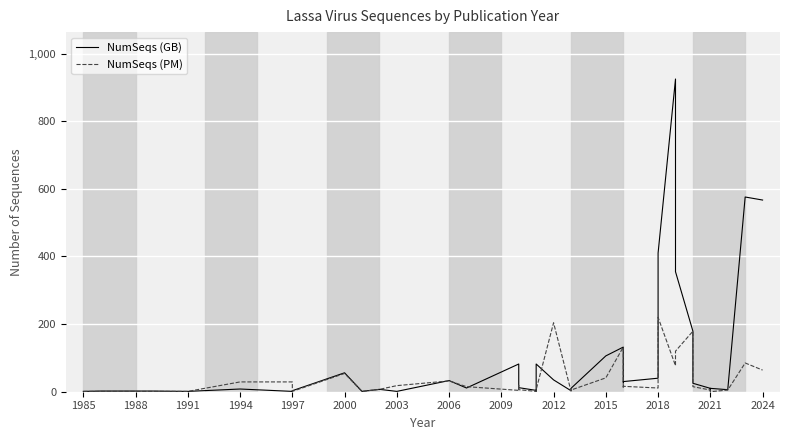

True or false: NumSeqs (GB) and NumSeqs (PM) intersect in this chart.

True